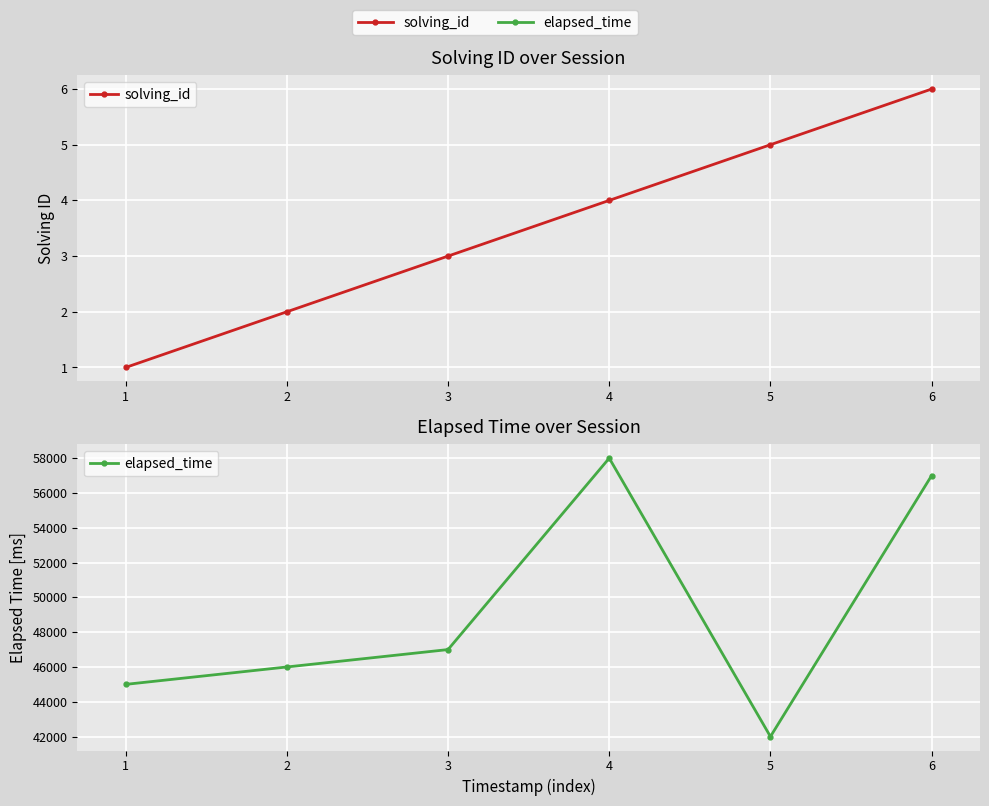

What is the value of the elapsed_time point at the 4th from the left?

58000